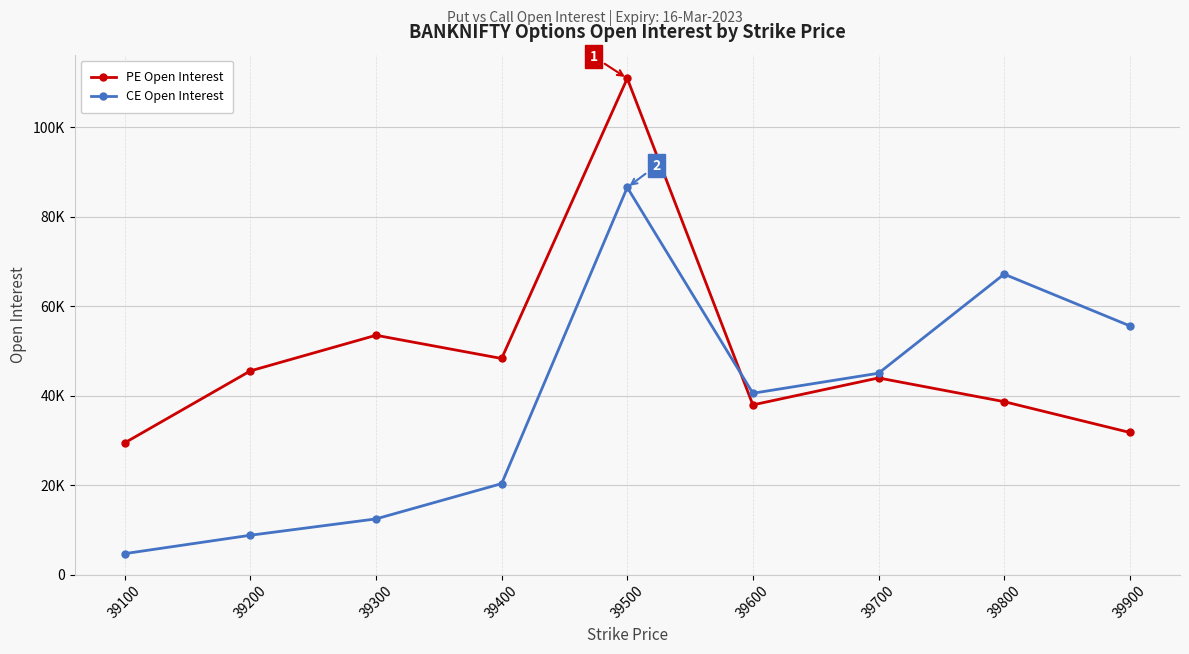

What are all the series names shown in the legend?

PE Open Interest, CE Open Interest